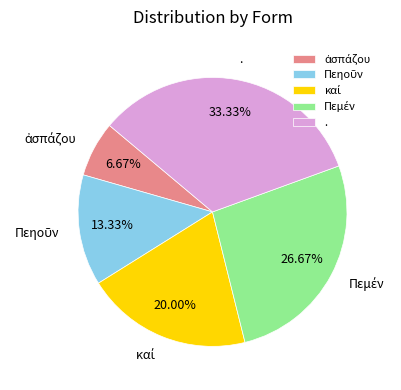

Is there a majority slice in this chart?

No